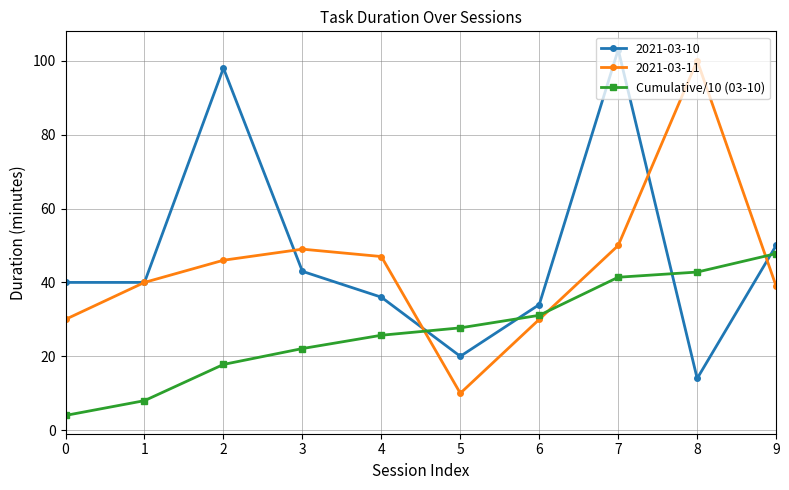

How many lines are shown in the chart?

3